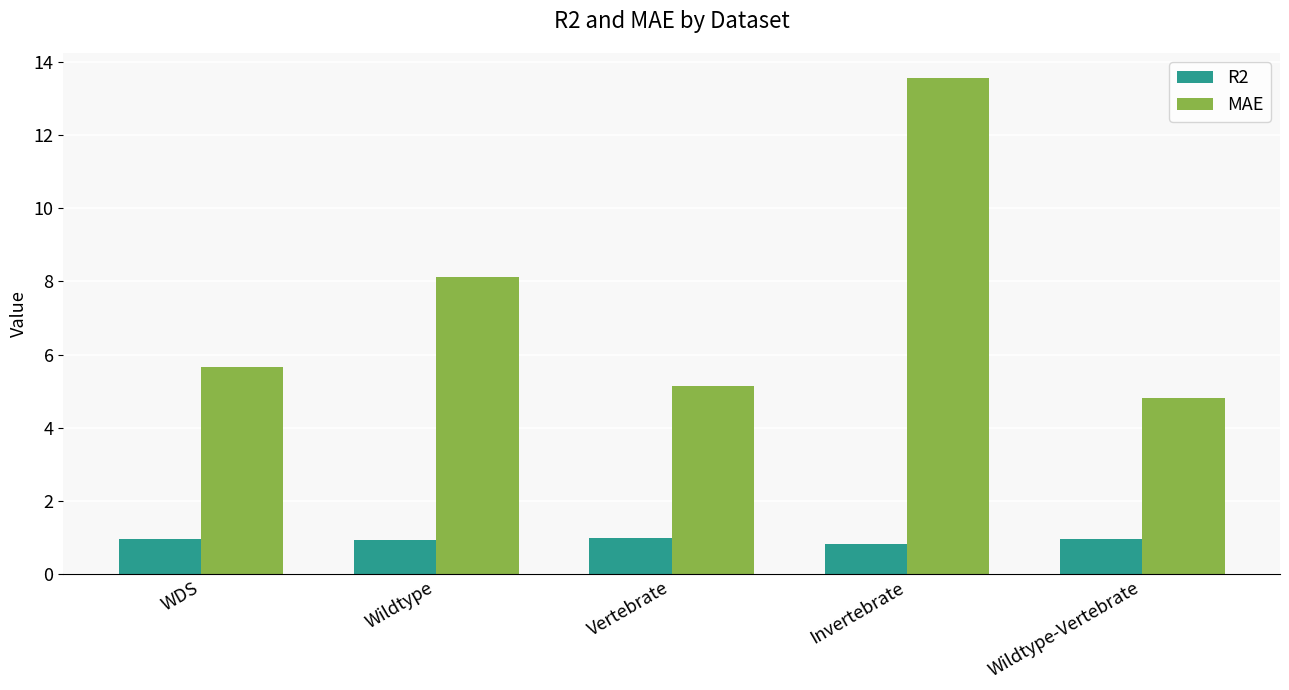

What is the lowest value of the MAE series?

4.8